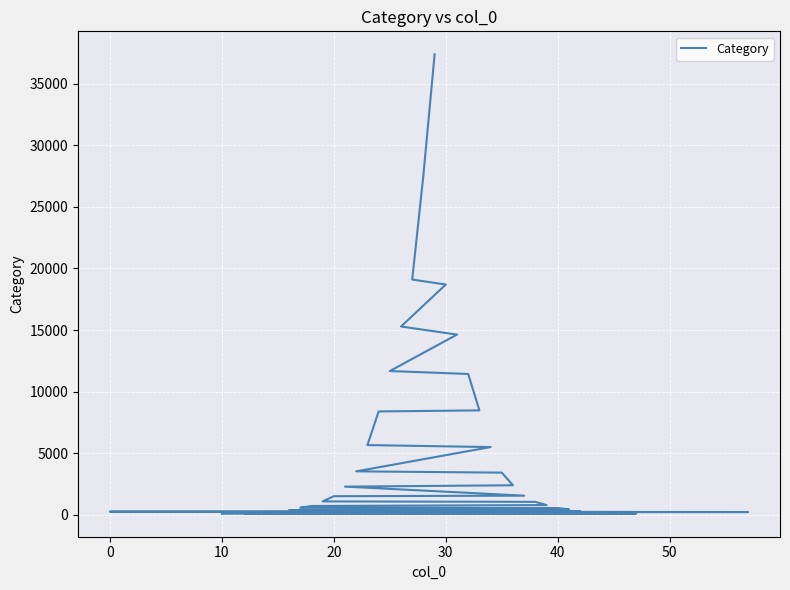

What is the average value?

5173